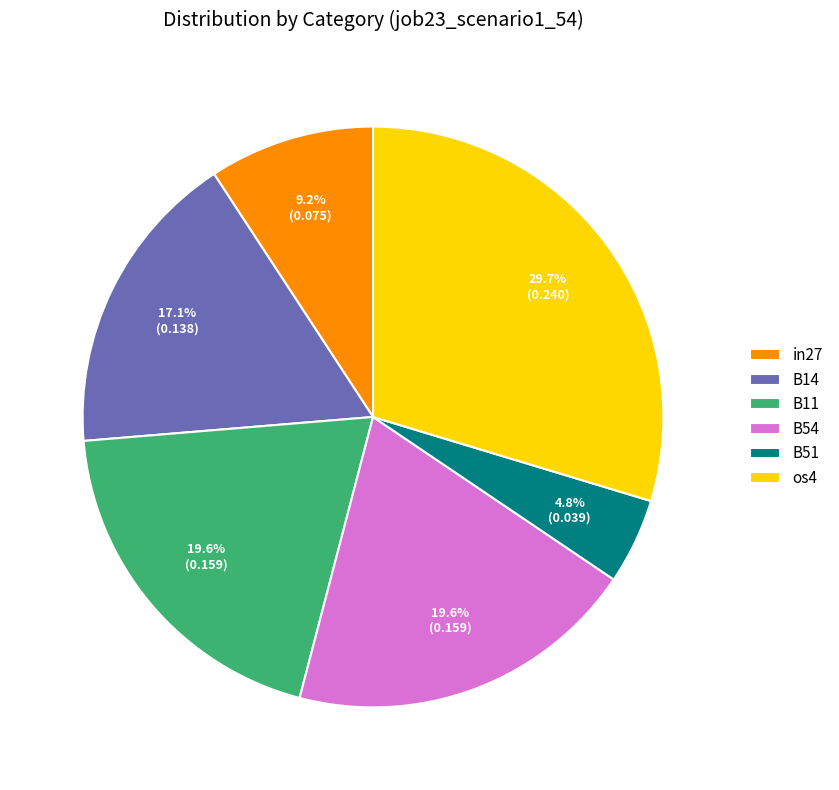

Approximately how many times larger is the value at in27 compared to B11?

0.5